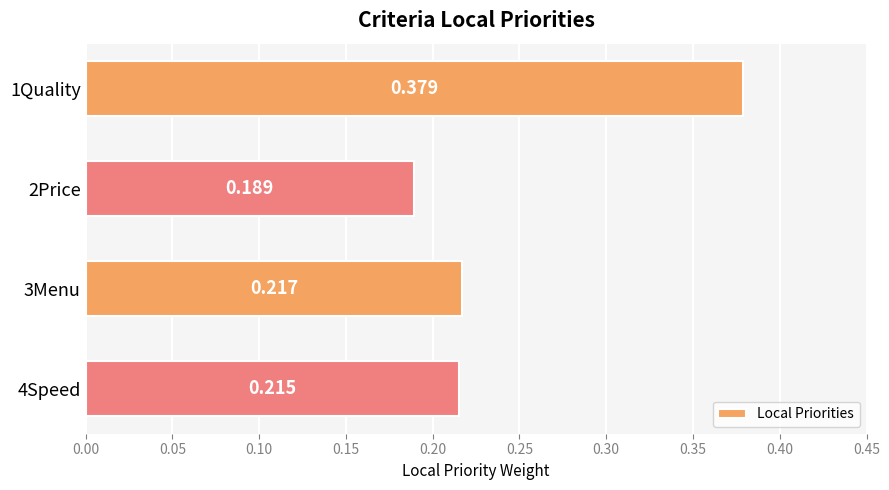

How many categories are shown in the chart?

4